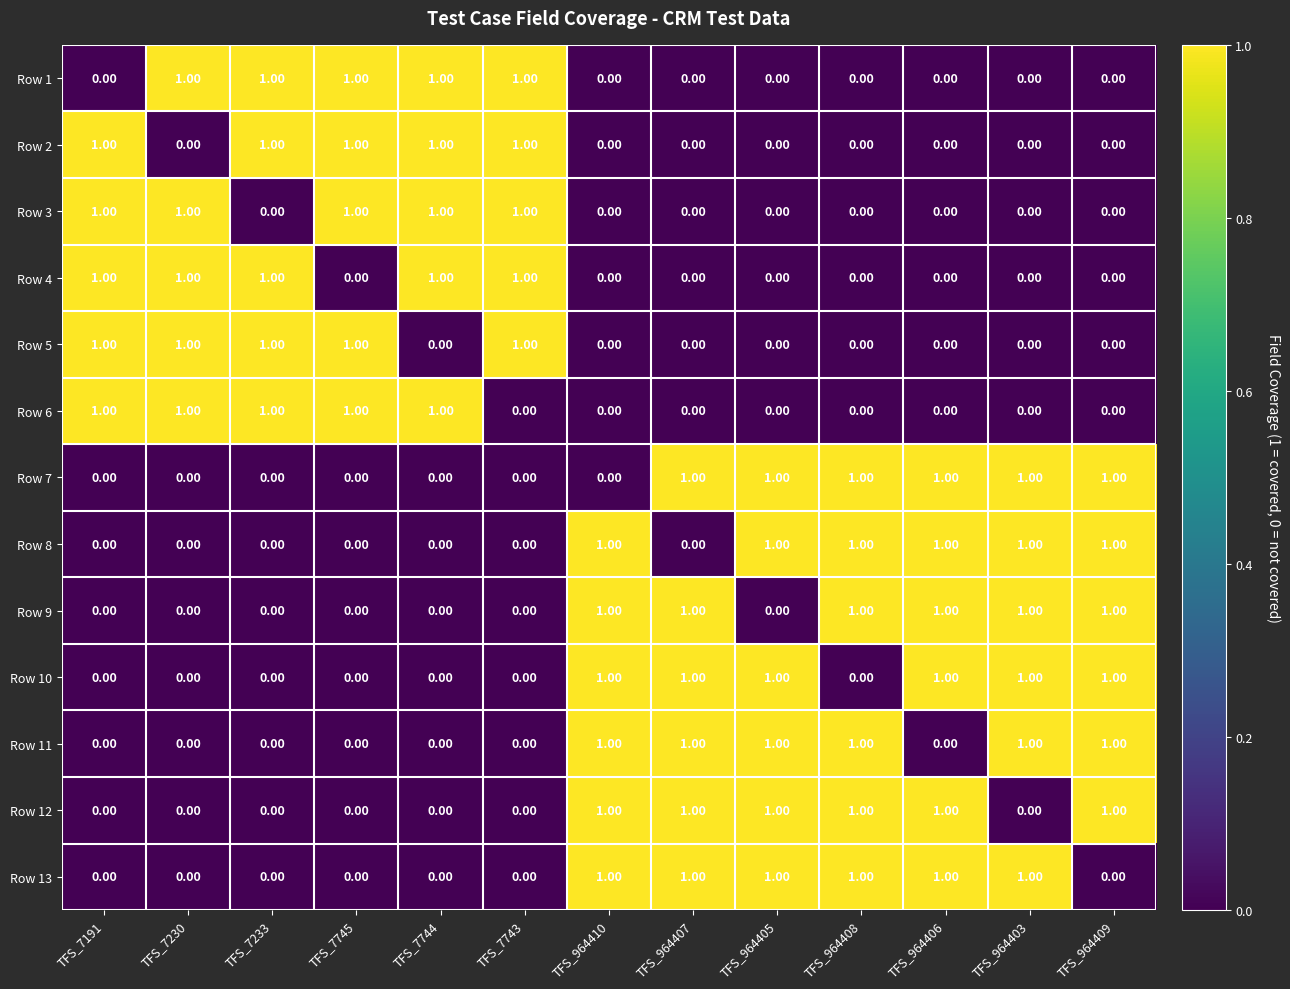

At how many categories does at least one series exceed 0?

13